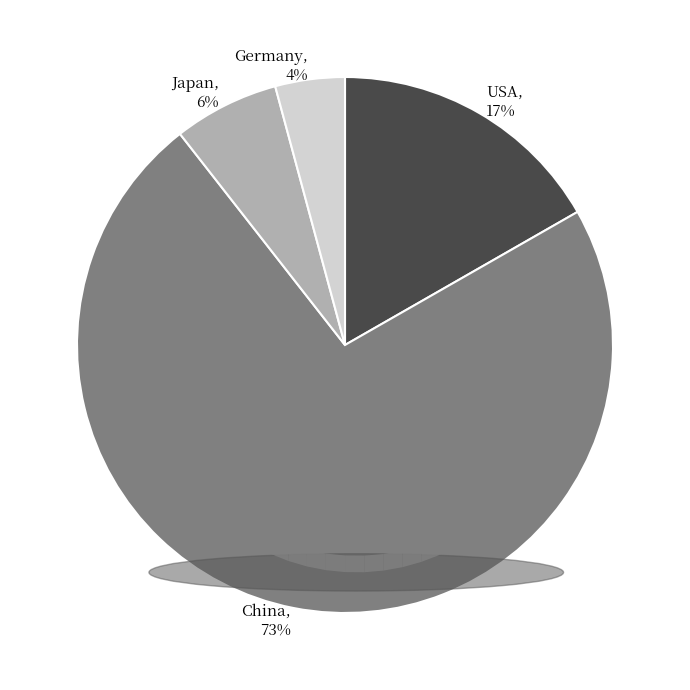

Count the number of slices in the pie.

4